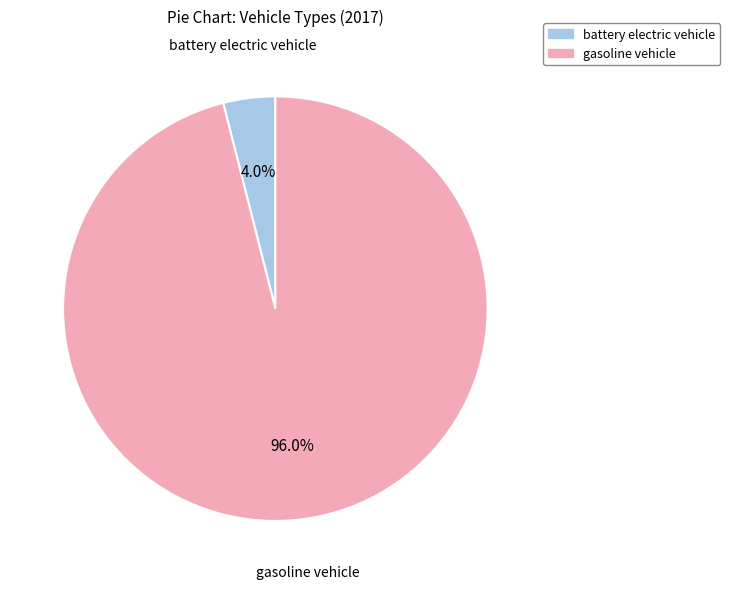

Is there a majority slice in this chart?

Yes